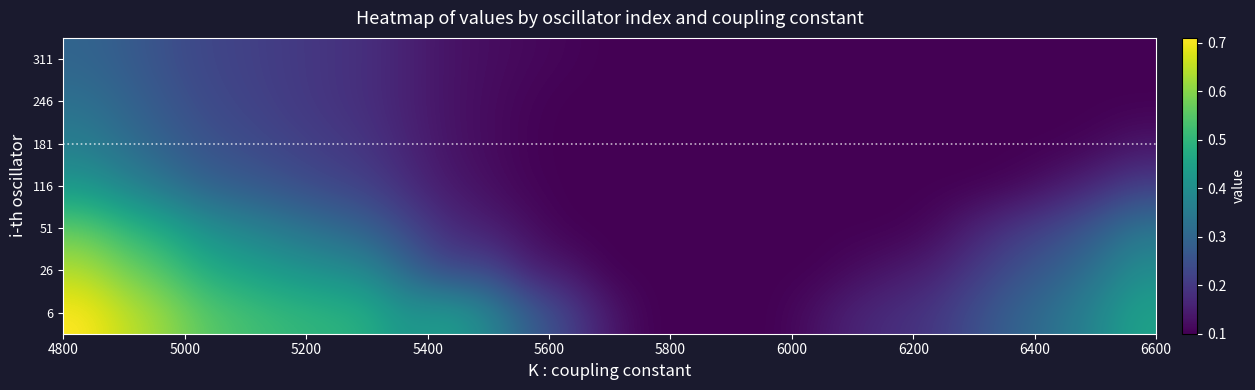

At how many categories does at least one series exceed 0?

27